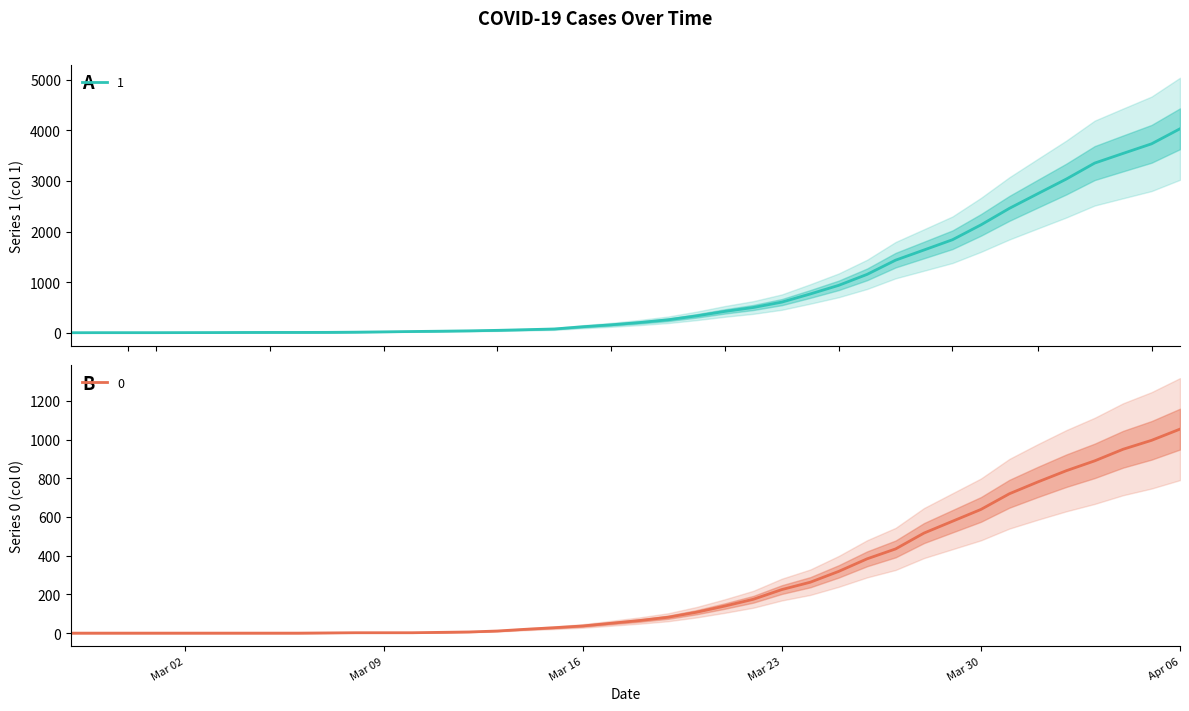

How many lines are shown in the chart?

2